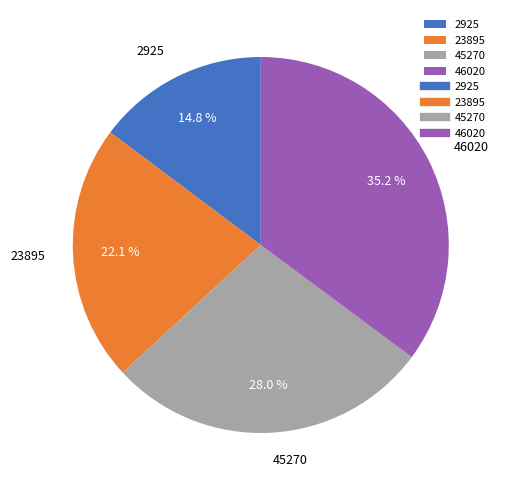

What is the largest slice in the pie chart?

46020